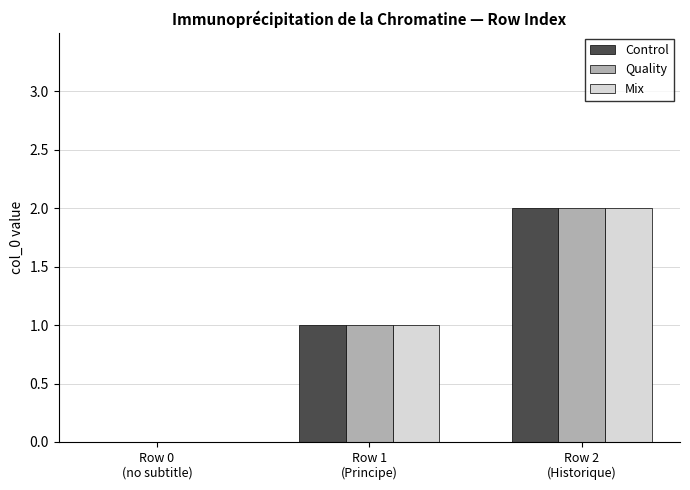

What is the sum of all Mix values?

3